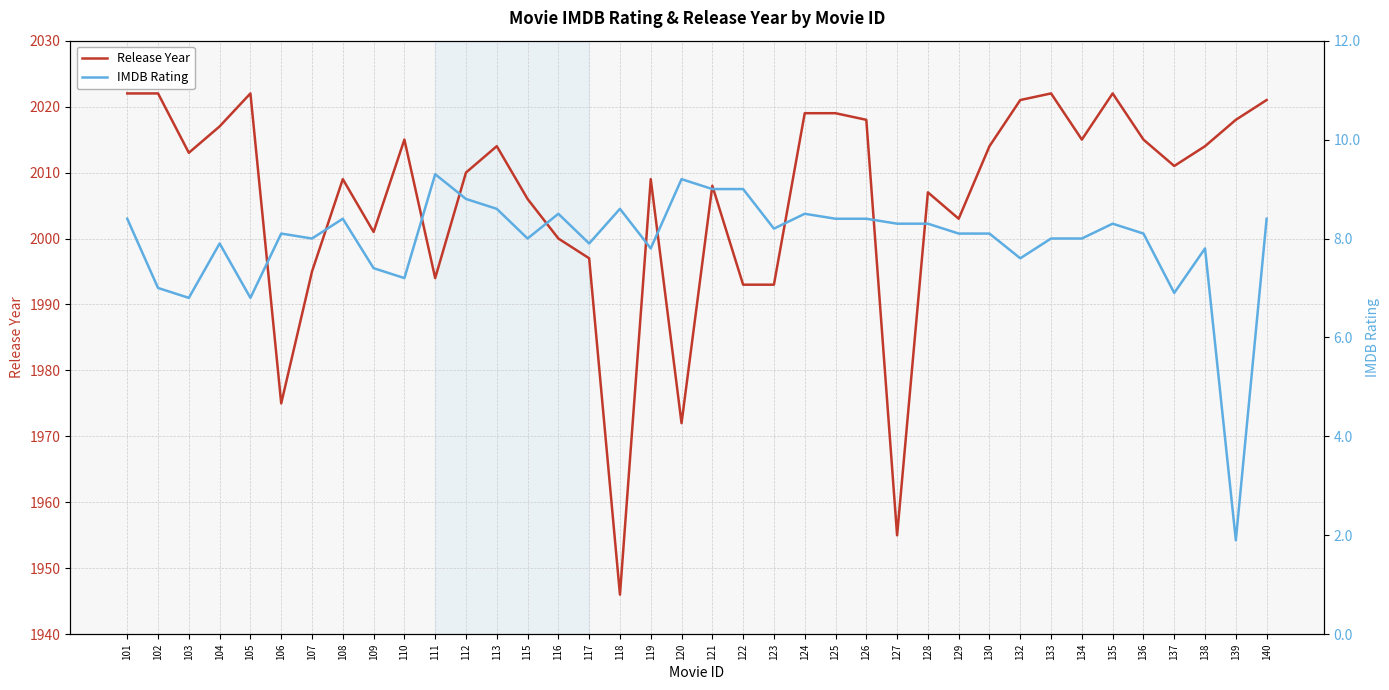

What are all the series names shown in the legend?

Release Year, IMDB Rating